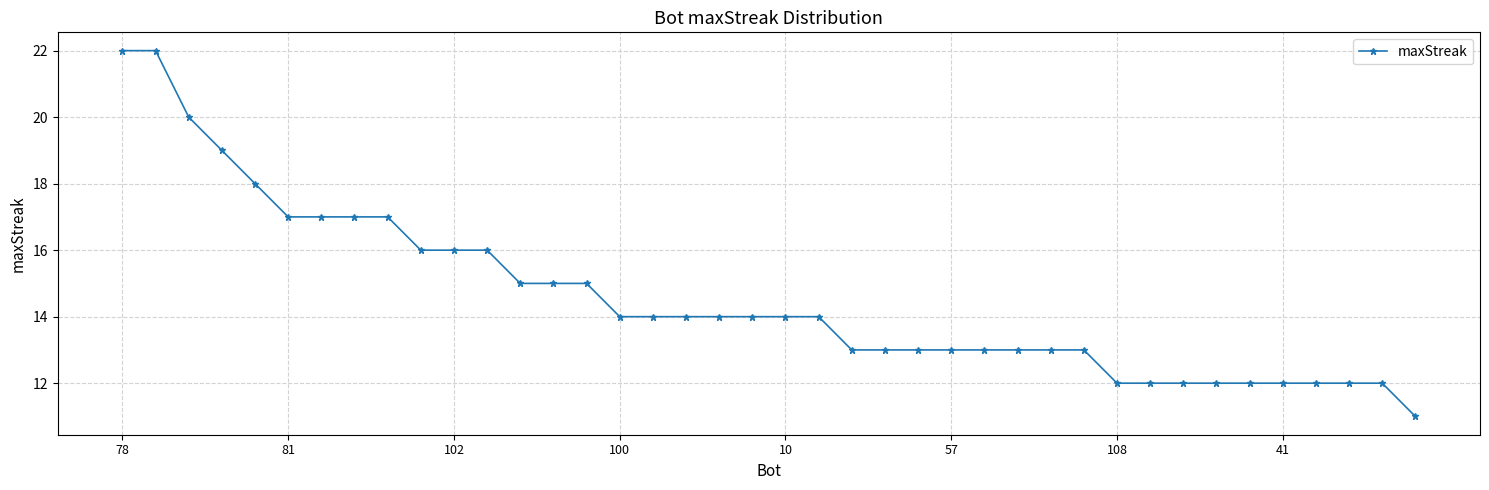

What is the greatest value displayed?

22